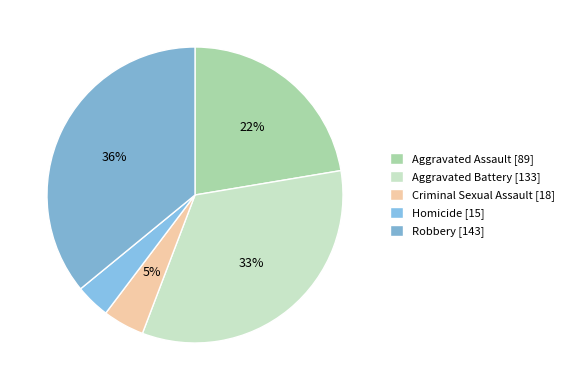

To the nearest percent, what portion does Aggravated Battery represent?

33%